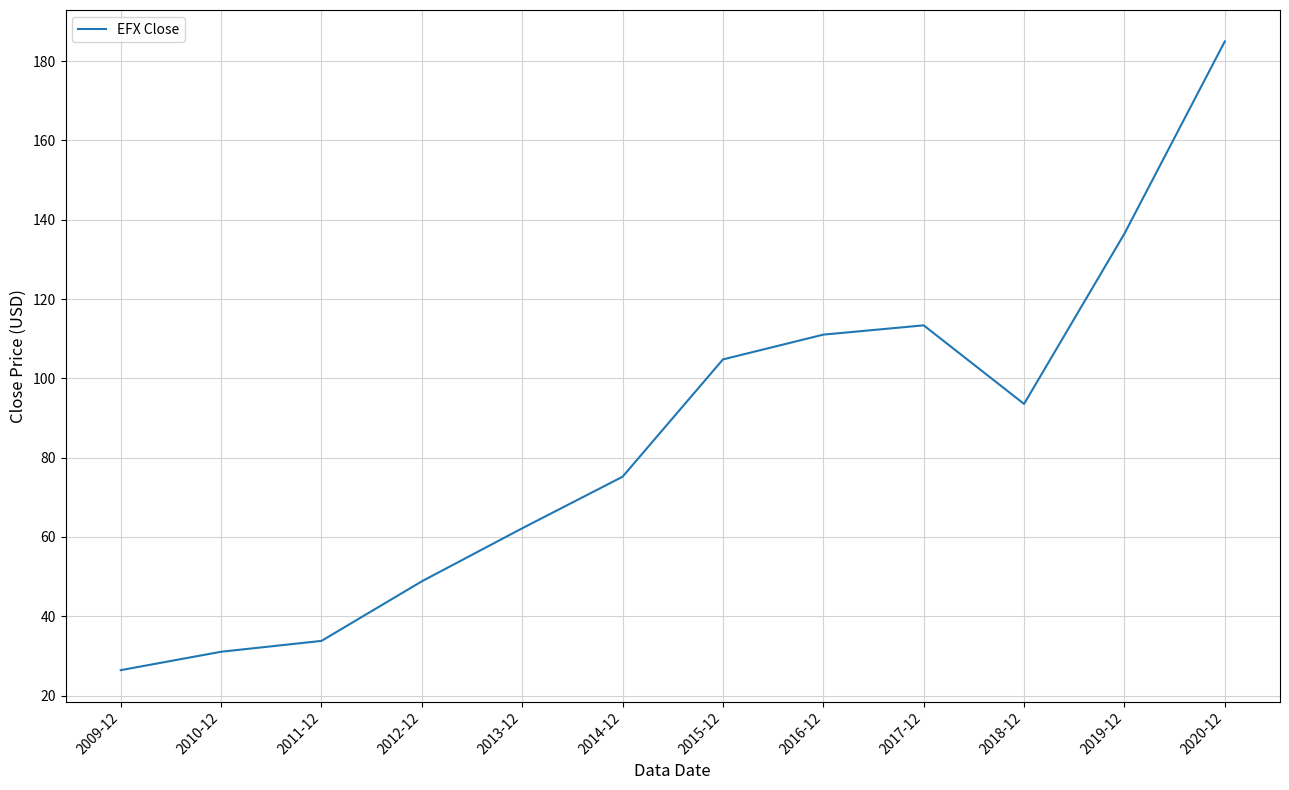

At which label does the data first exceed 93?

2015-12